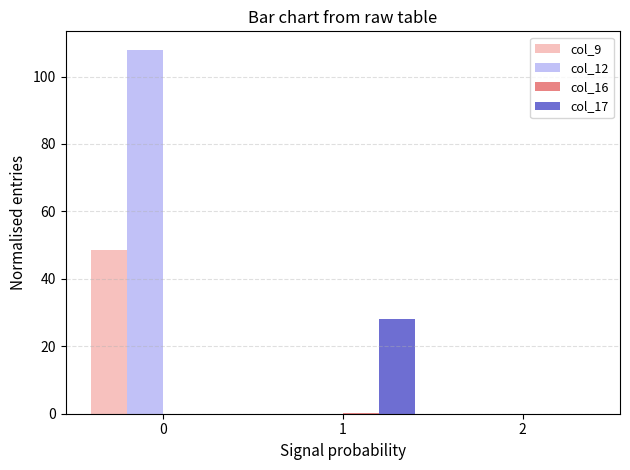

Between 0 and 1, which series saw the biggest shift?

col_12